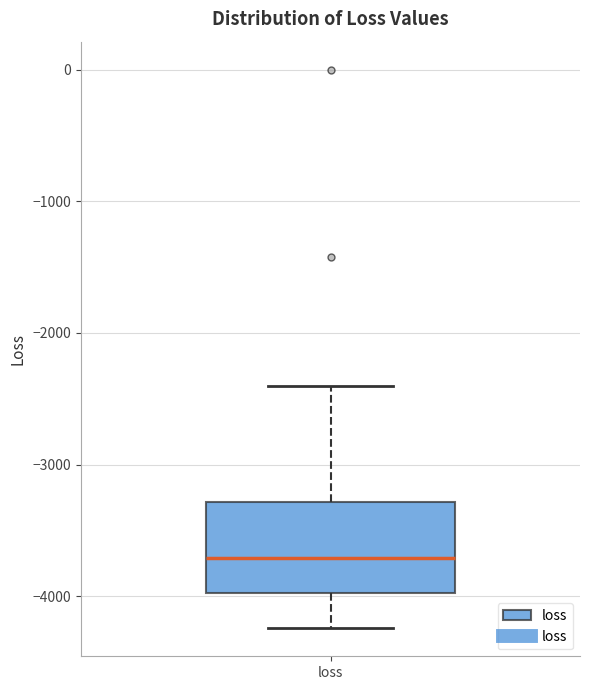

Transcribe this box plot: give where the median line is, the range the box spans, and where the two whiskers end, as read against the y-axis. The values are not printed on the chart, so give them approximately, as read against the axis.

median -3700, box -4000 to -3300, whiskers -4200 to -2400